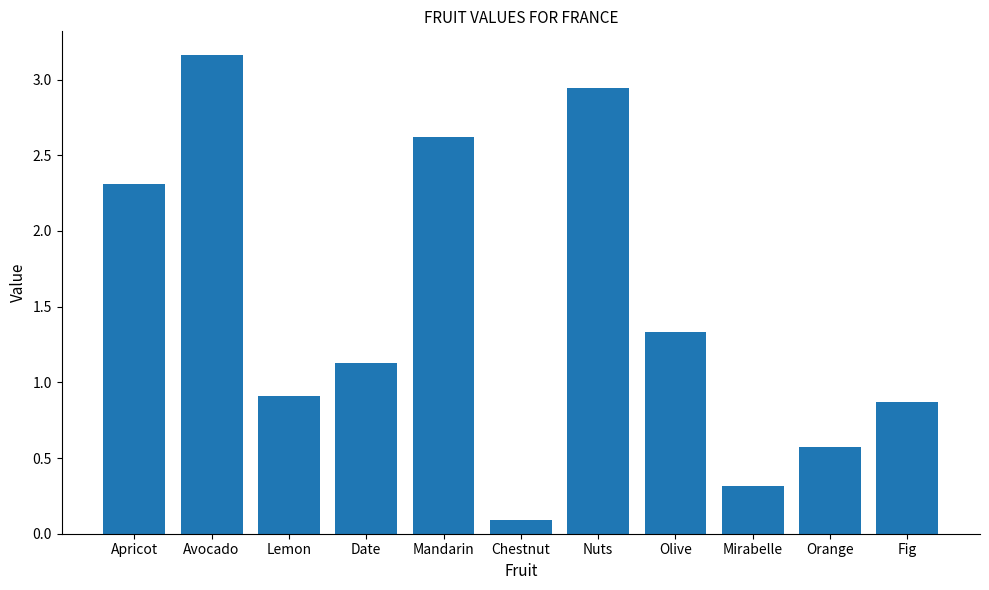

Which label corresponds to the largest value in the chart?

Avocado